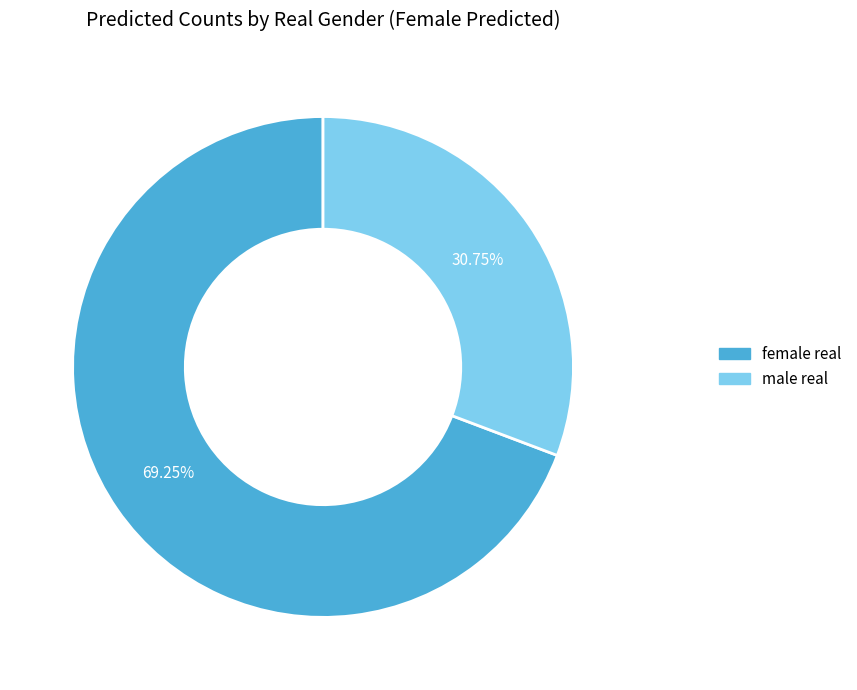

Between female real and male real, which is larger?

female real